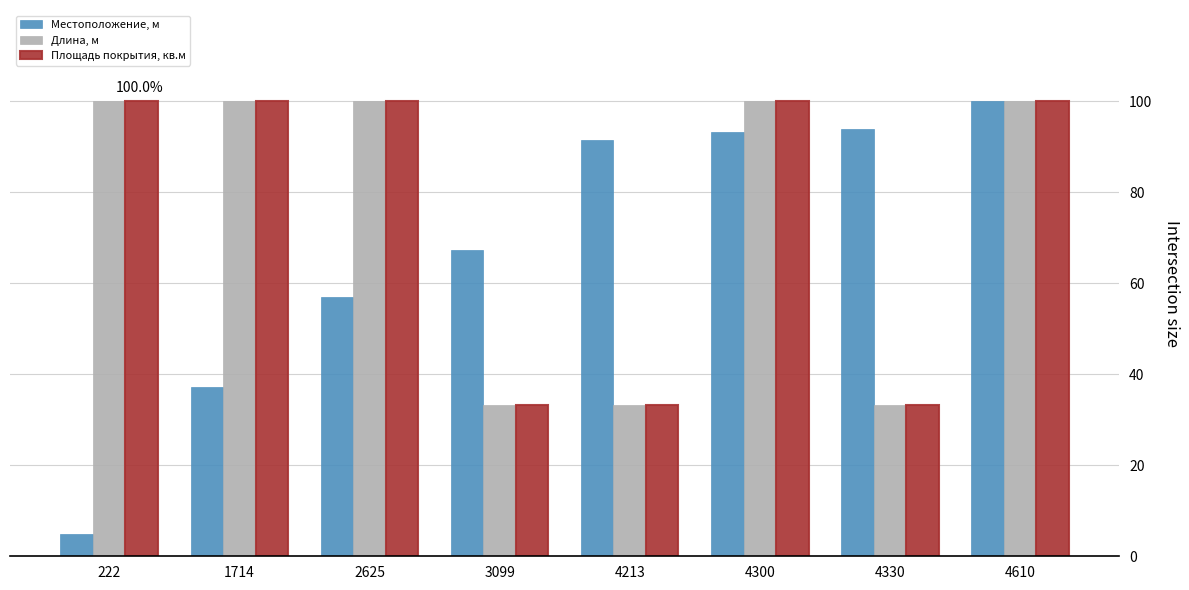

What is the value of the Местоположение, м bar at the 7th from the left?

93.9